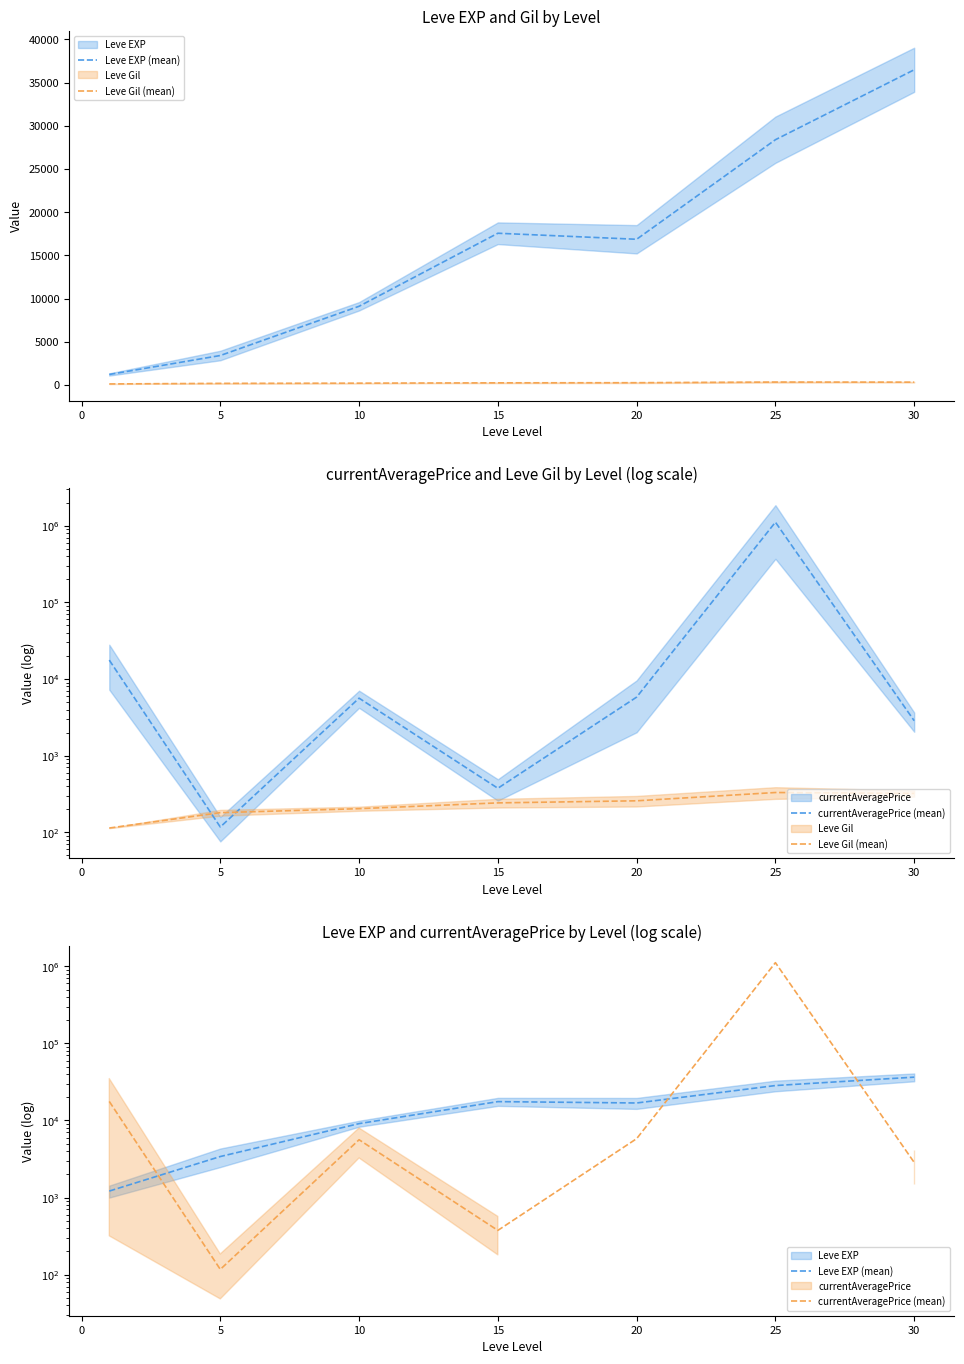

What are all the series names shown in the legend?

Leve EXP (mean), Leve Gil (mean), currentAveragePrice (mean)